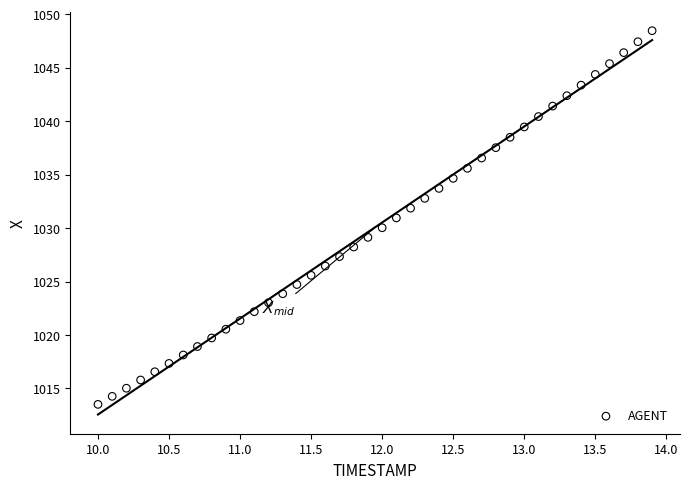

What is the range of X values (max minus min)?

3.9